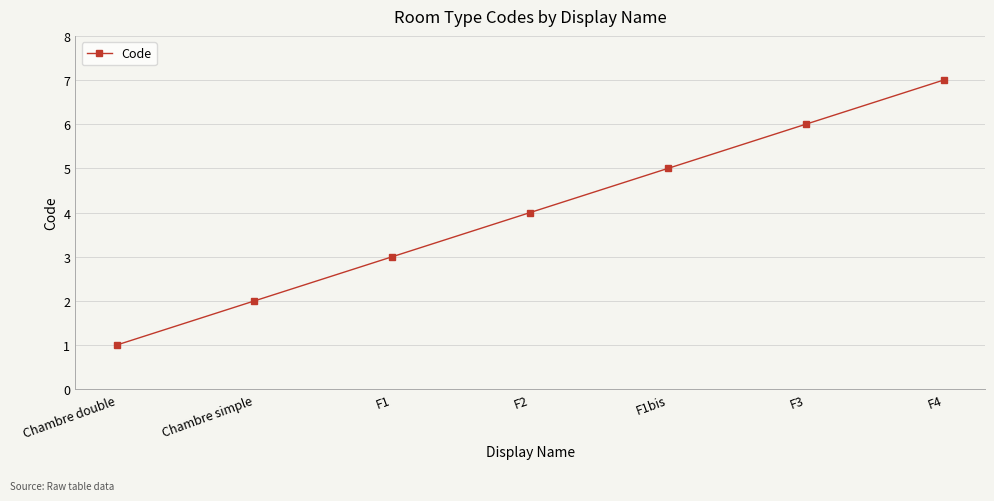

Reading left to right, list all the values displayed in this chart.

1	2	3	4	5	6	7